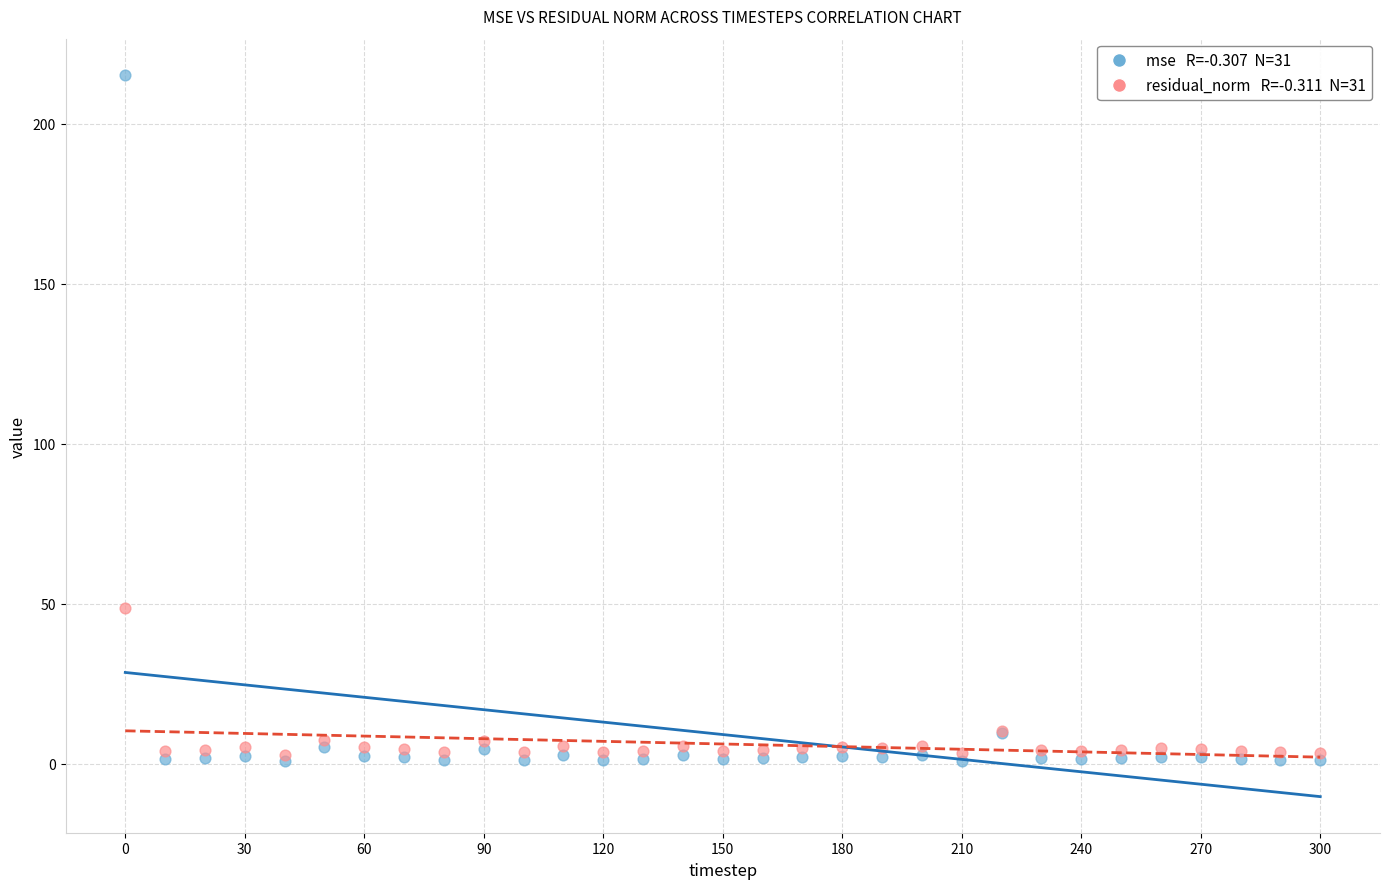

Across all series, what Y value is closest to 108?

48.7